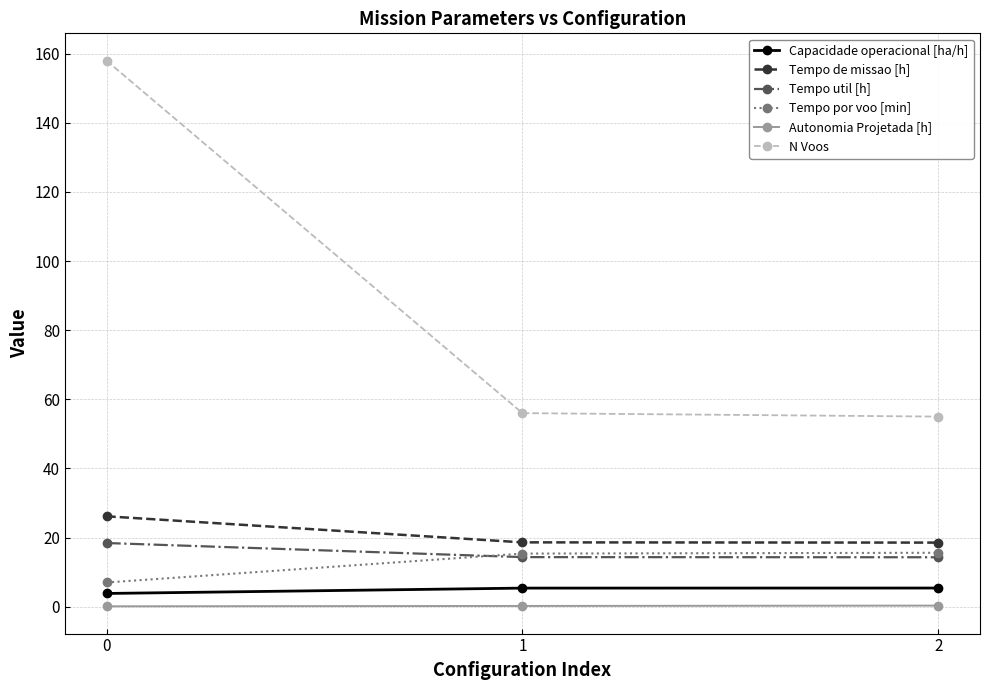

Which series has the largest total across all categories?

N Voos